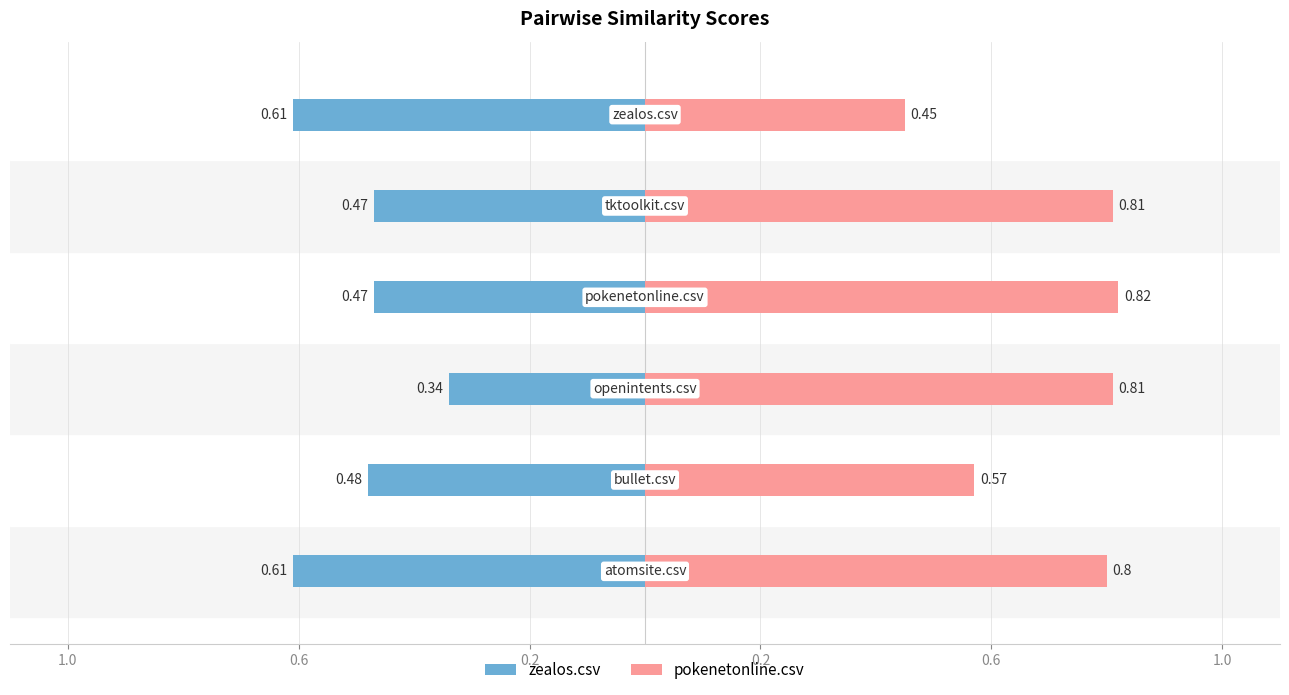

Which series changed the most between 1.0 and 0.6?

pokenetonline.csv